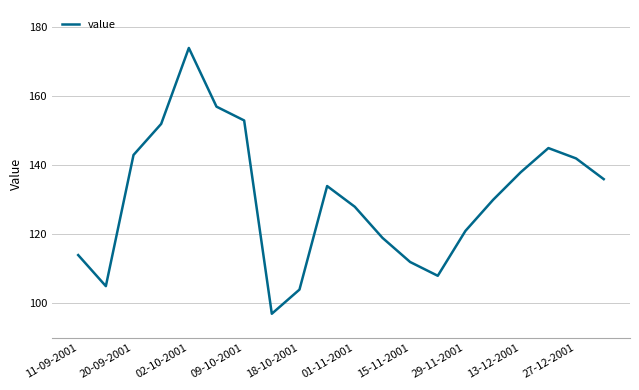

What is the greatest value displayed?

174